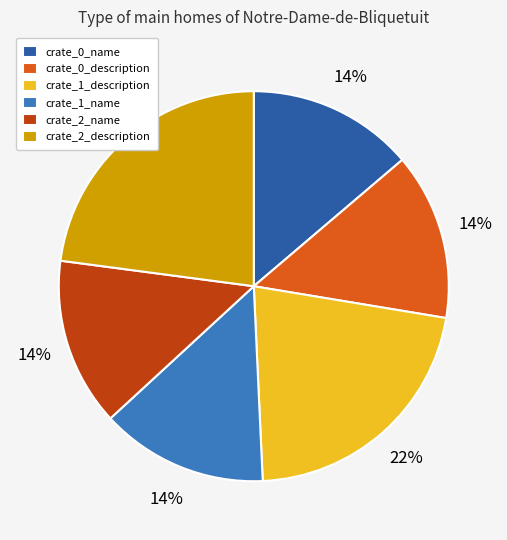

To the nearest percent, what is the combined percentage of crate_2_name and crate_2_description?

37%